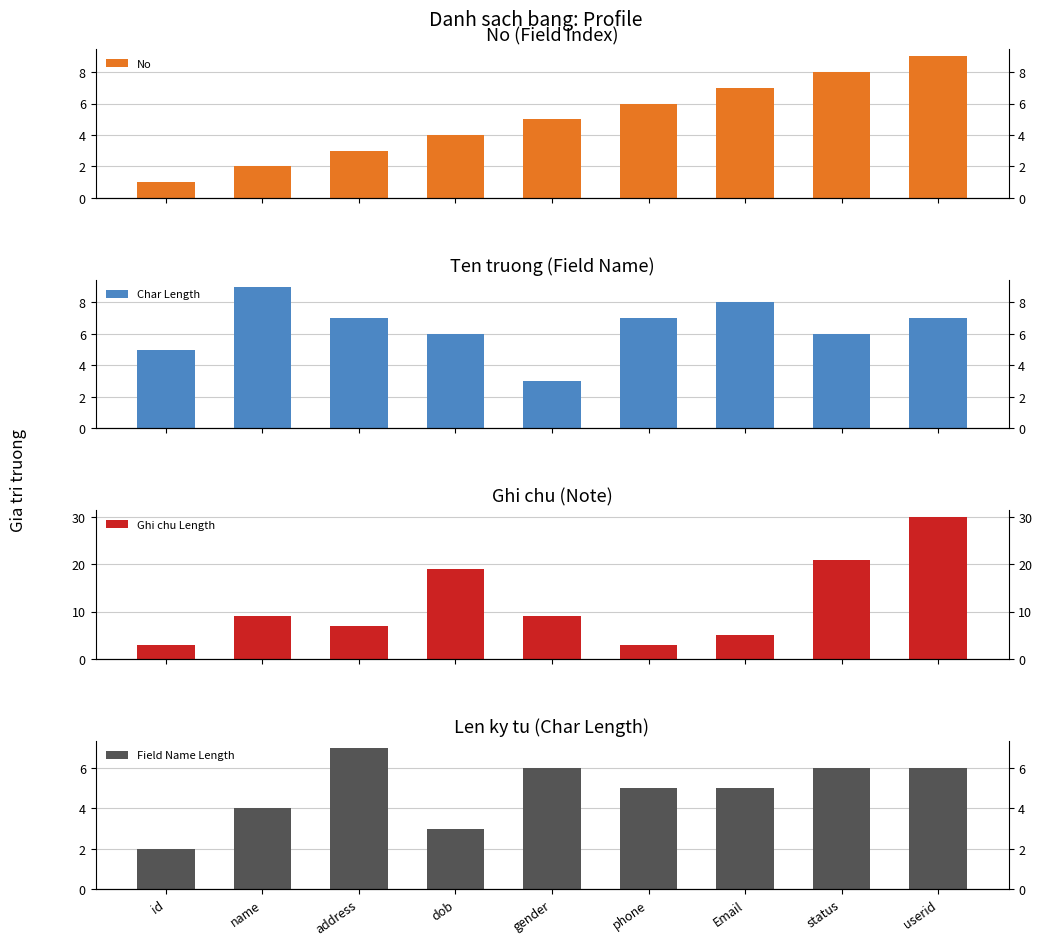

Are the bars grouped side by side (vs. stacked)?

Yes